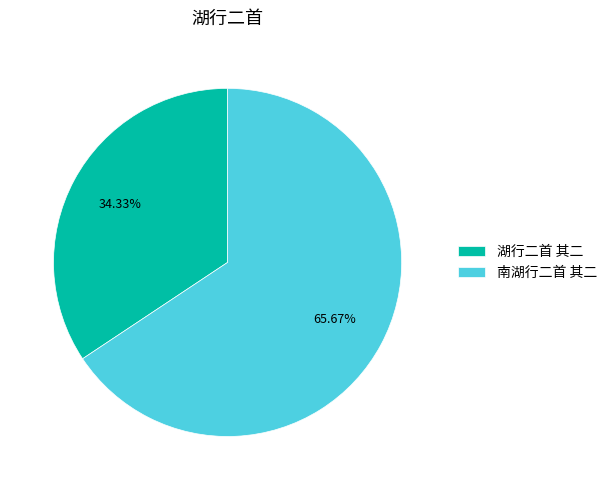

Approximately how many times larger is the value at 湖行二首 其二 compared to 南湖行二首 其二?

0.5